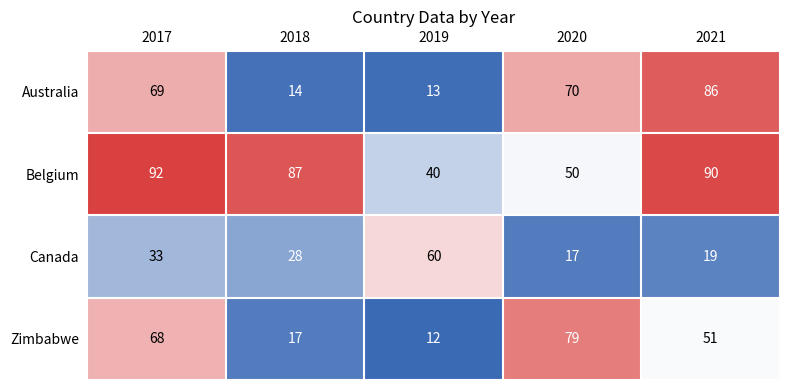

What is the average value of the Australia series?

50